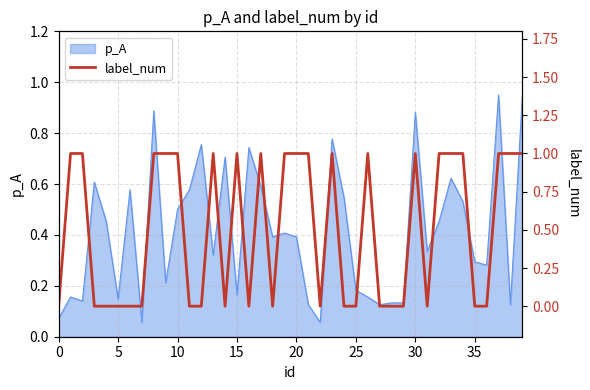

Which has a higher value, 27 or 21?

21